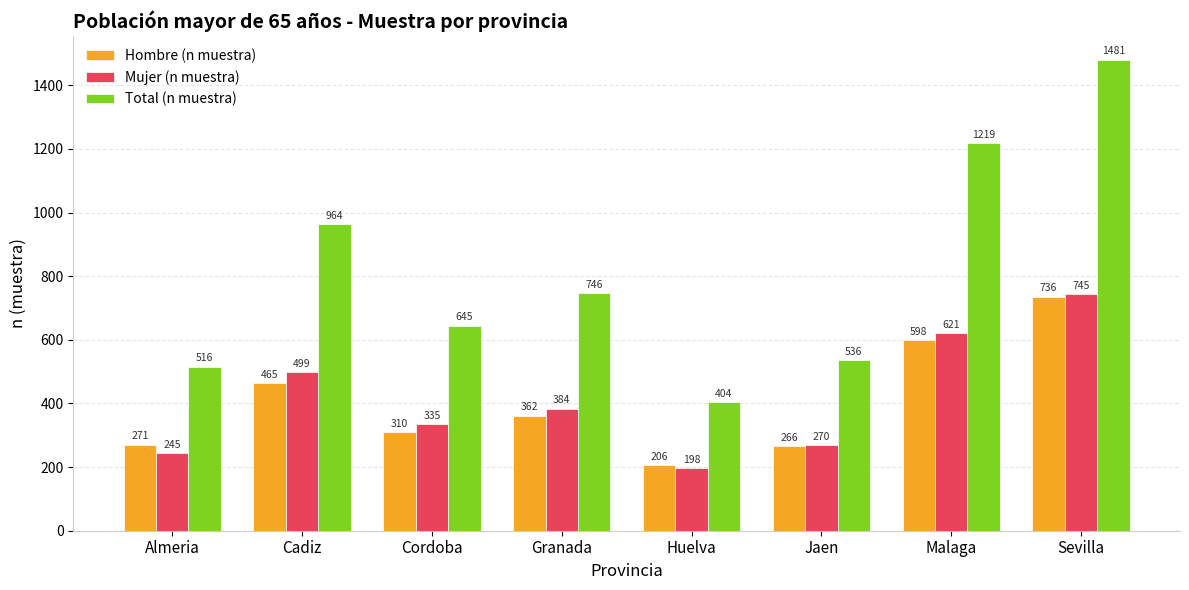

How many categories are shown in the chart?

8